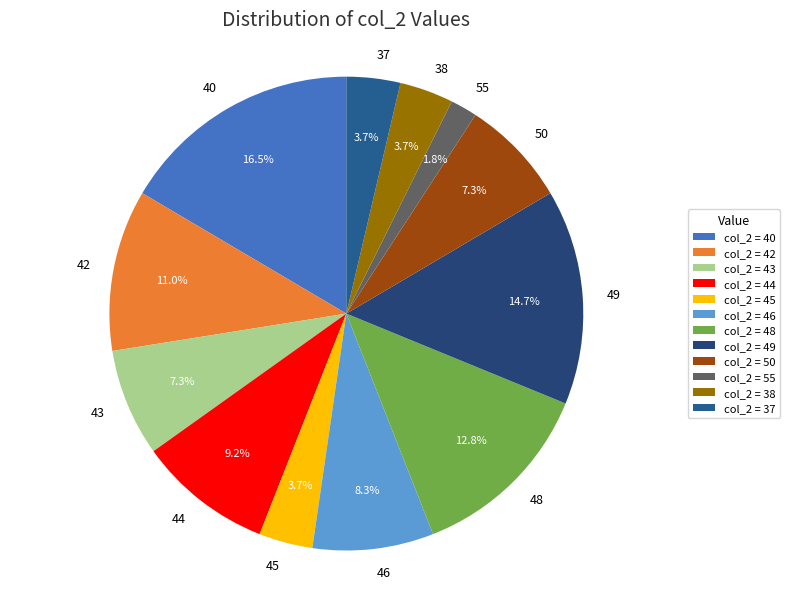

To the nearest percent, what is the average slice percentage?

8%